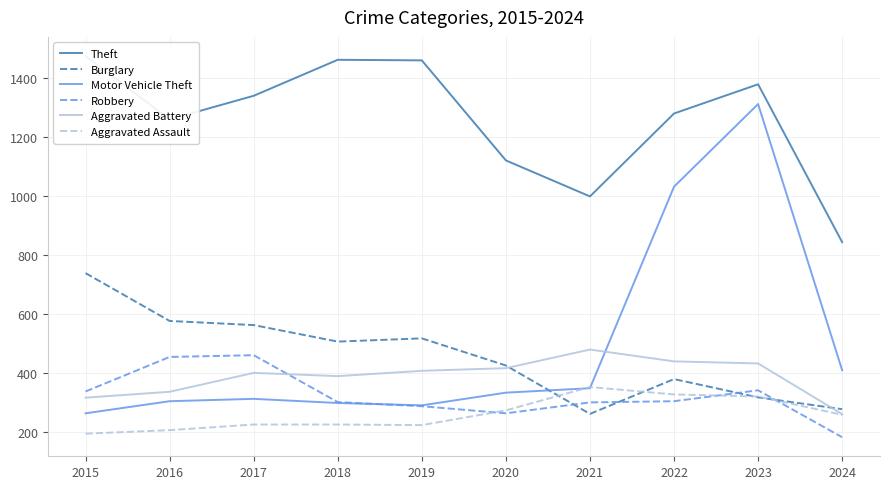

What are all the series names shown in the legend?

Theft, Burglary, Motor Vehicle Theft, Robbery, Aggravated Battery, Aggravated Assault